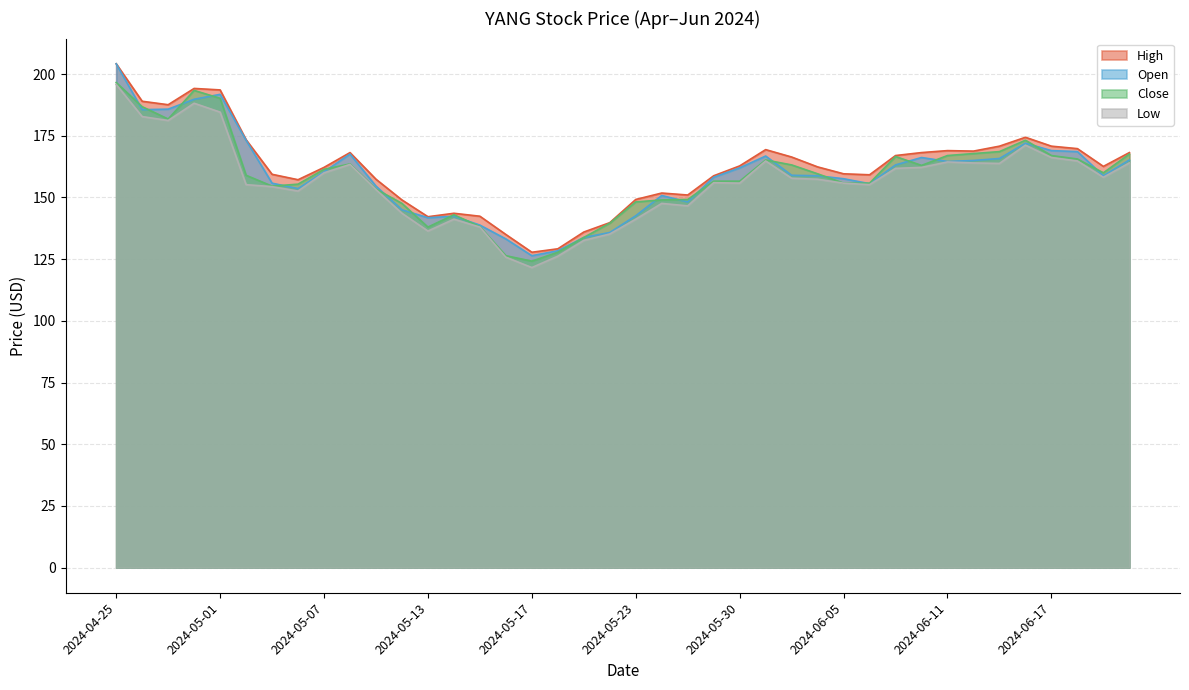

Where is the first local maximum for High?

2024-04-30